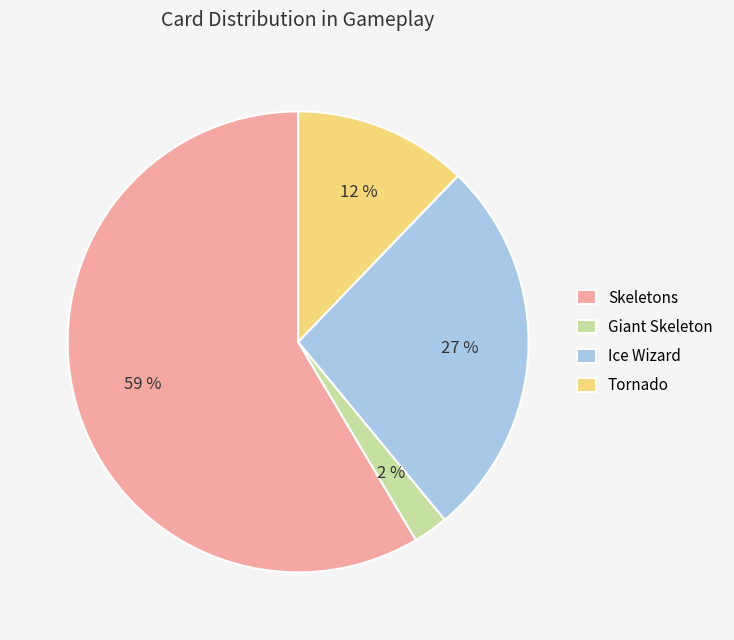

Count the number of slices in the pie.

4